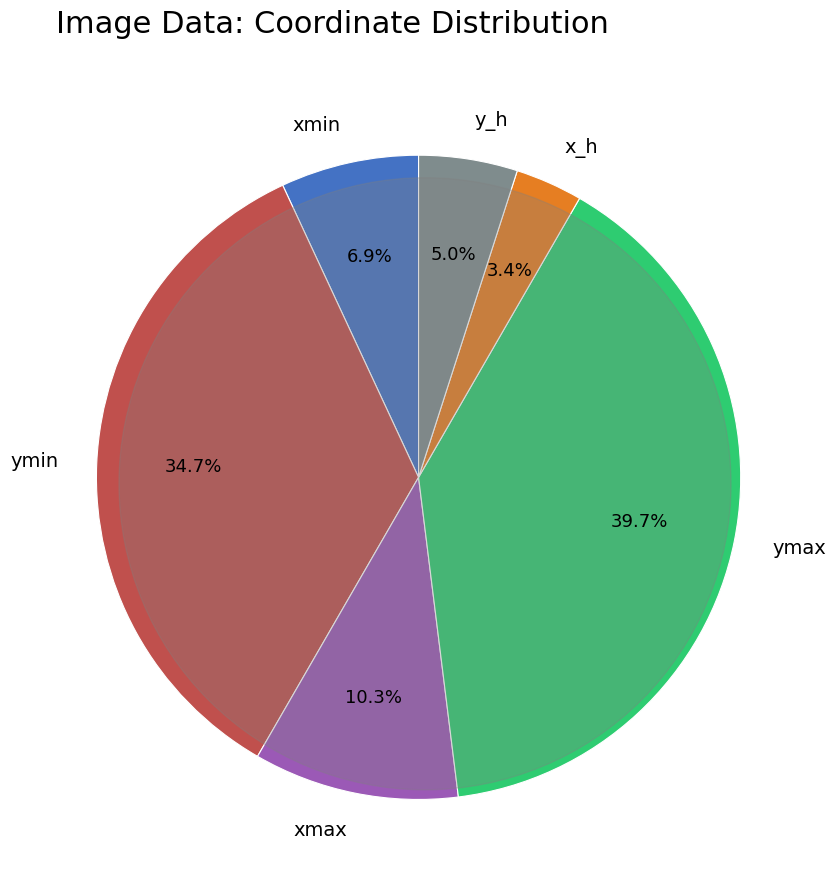

What is the largest slice in the pie chart?

ymax